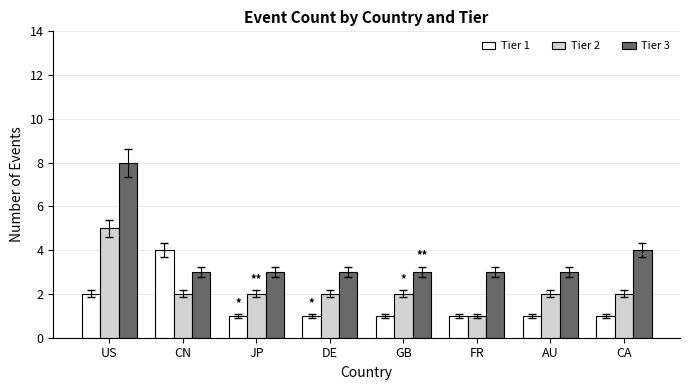

How many distinct data groups are displayed?

3